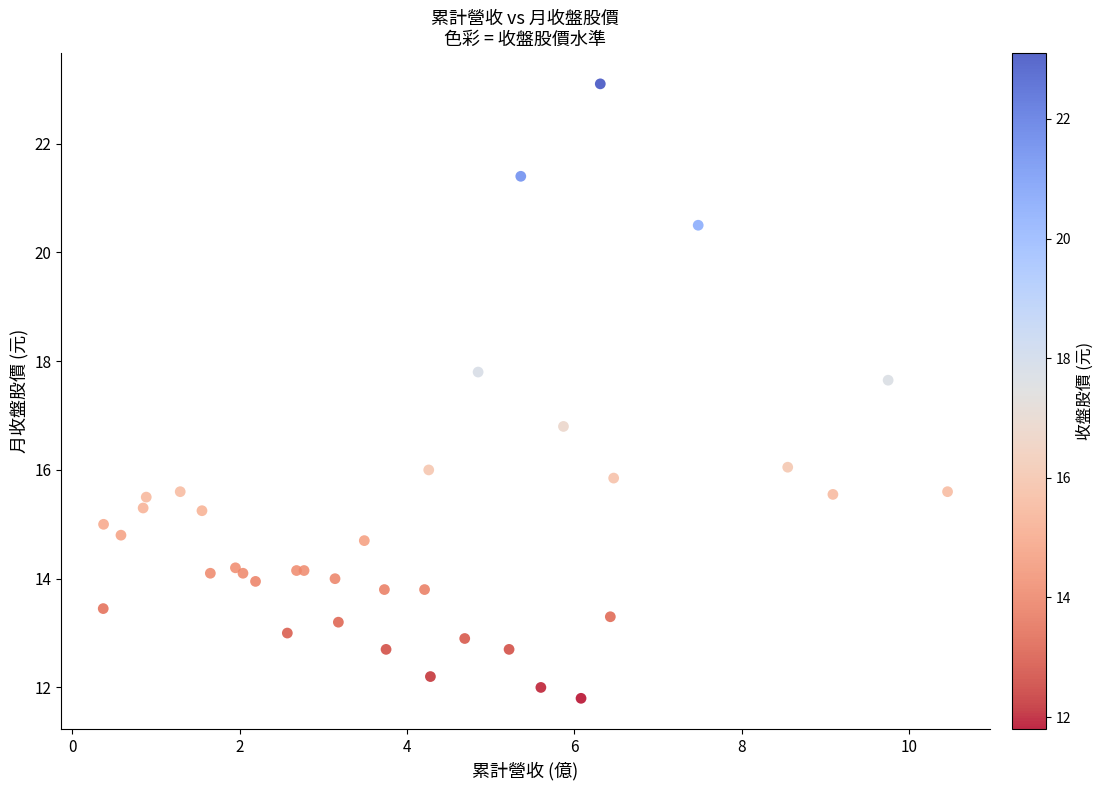

What Y value in the scatter plot is closest to 17?

16.8